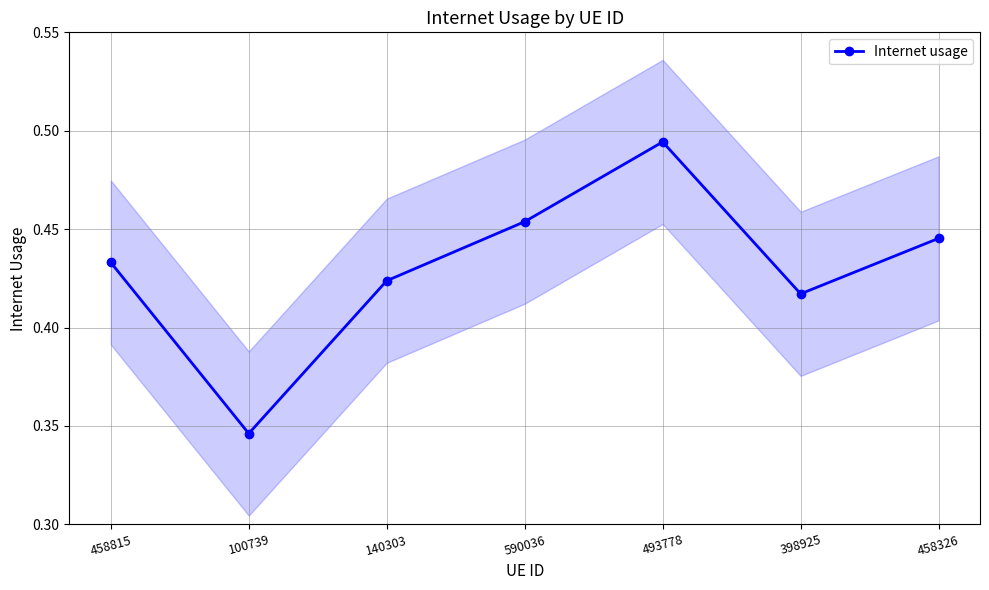

What is the change in value from 140303 to 493778?

+0.1